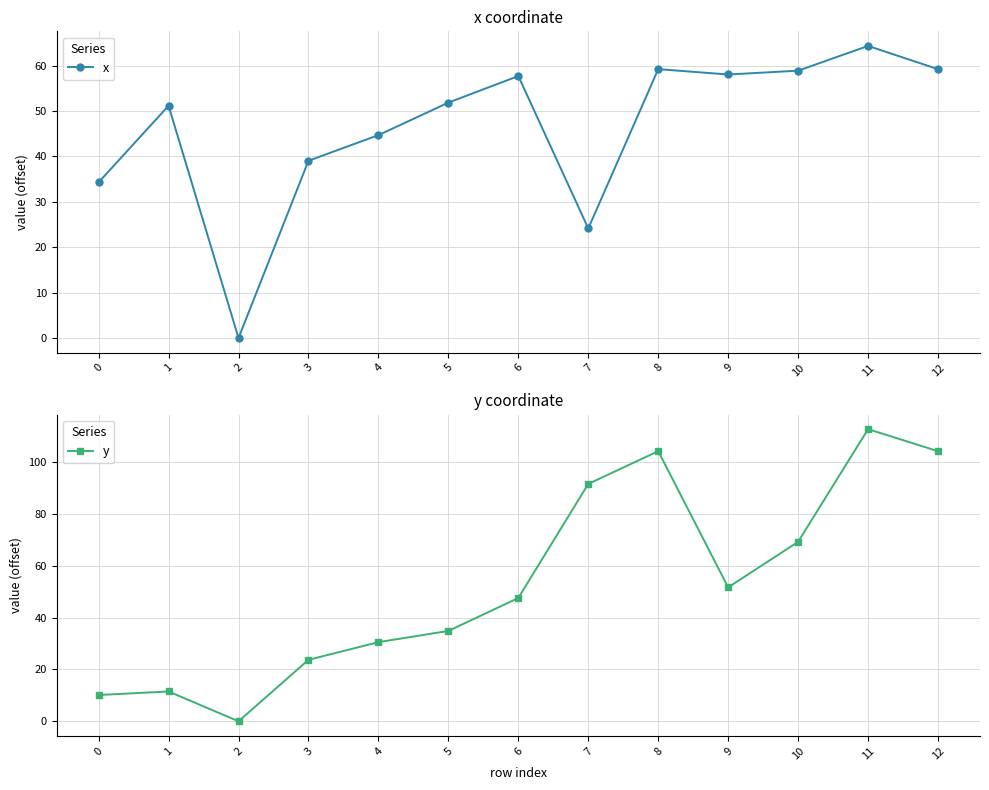

What is the difference between the highest and lowest values at 0?

24.2